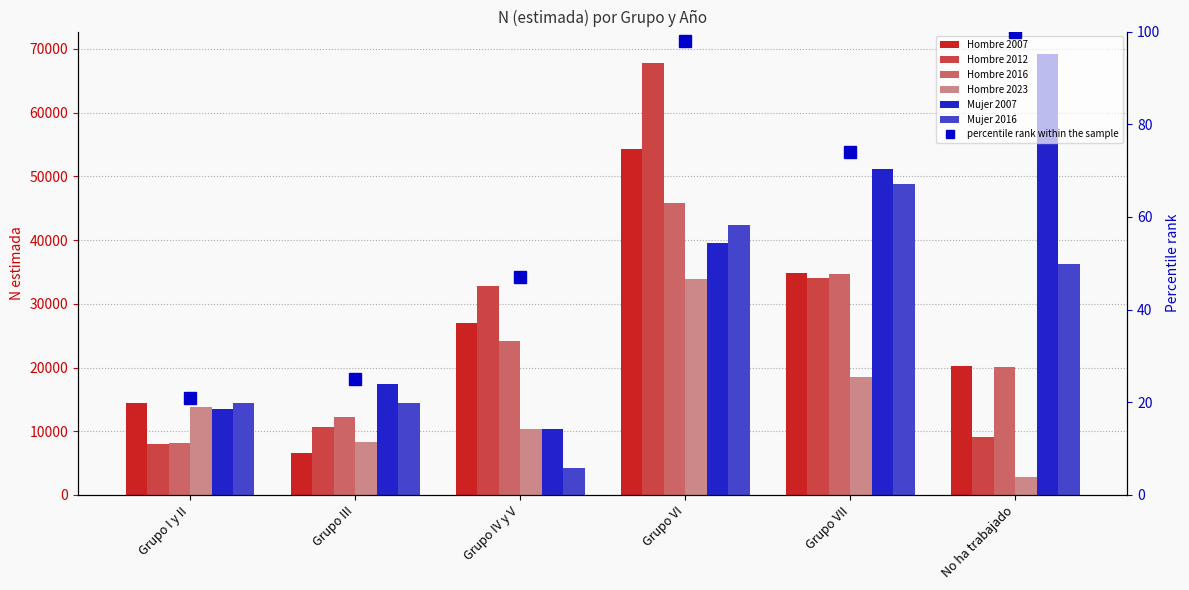

Reading left to right, extract all data points from this chart.

Hombre 2007: 14356	6646	26939	54345	34853	20167
Hombre 2012: 8062	10668	32735	67804	33981	9099
Hombre 2016: 8212	12233	24117	45814	34700	20048
Hombre 2023: 13789	8377	10421	33839	18494	2853
Mujer 2007: 13454	17357	10301	39610	51077	69260
Mujer 2016: 14357	14365	4243	42387	48764	36199